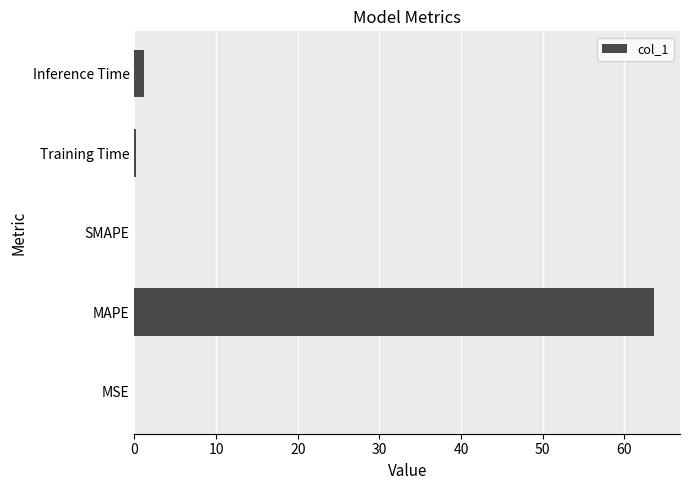

What is the greatest value displayed?

63.6